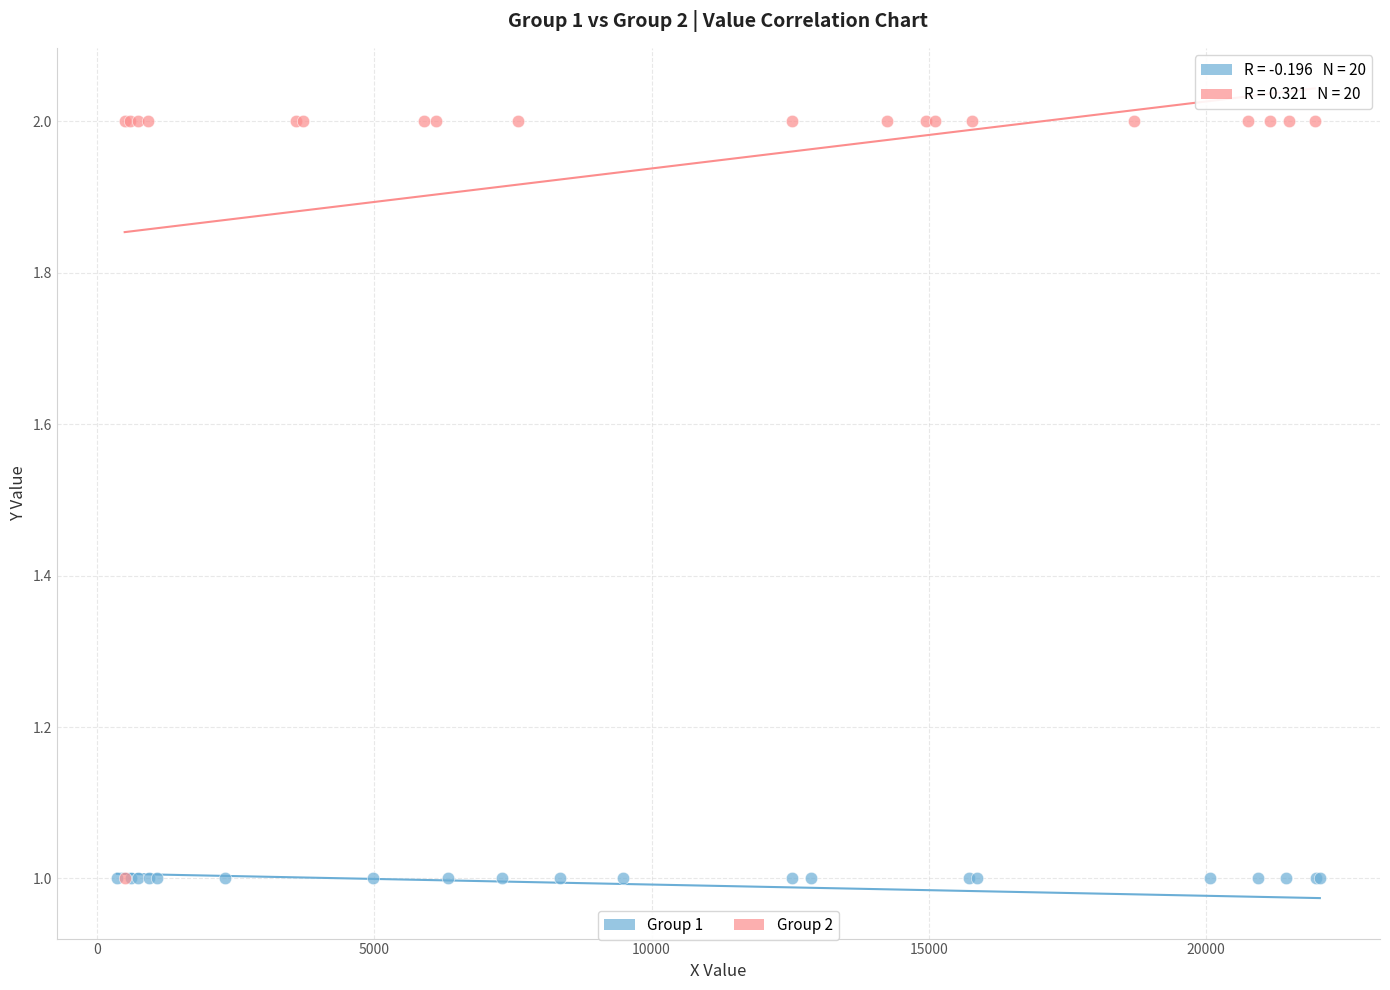

Which series contains the highest Y value?

Group 2